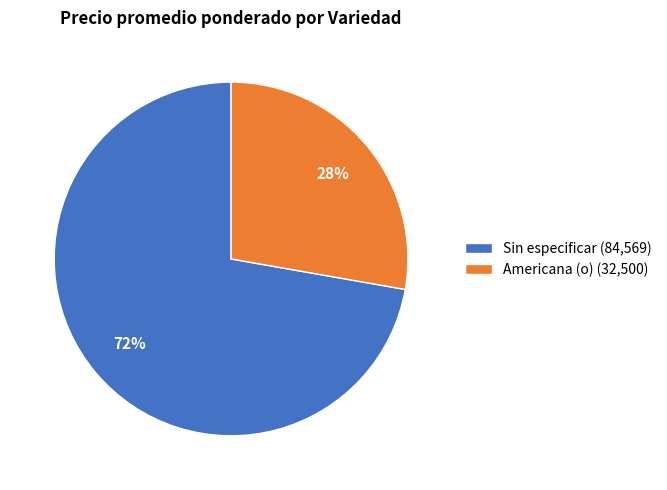

To the nearest percent, what is the difference between the largest and smallest slice percentages?

44%